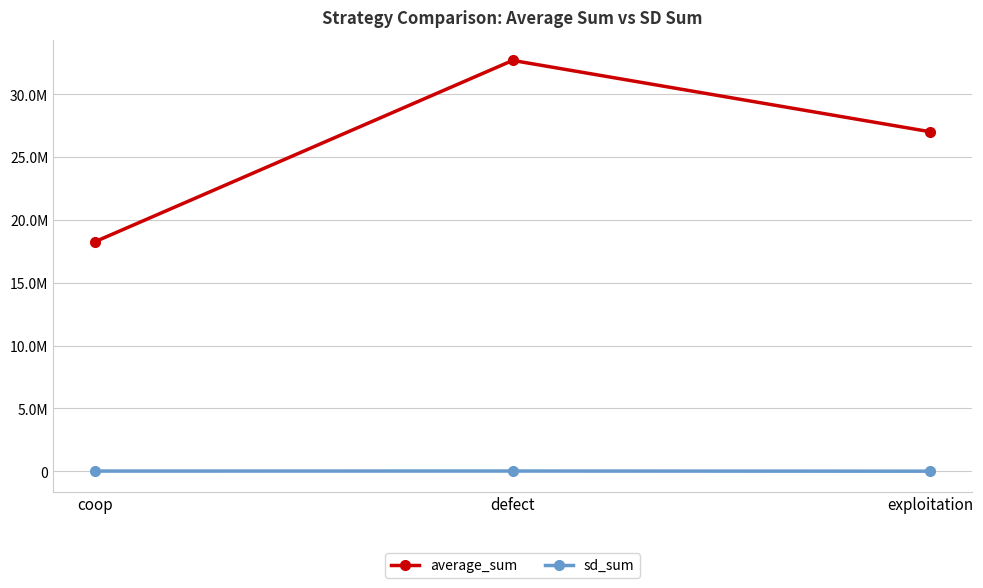

True or false: sd_sum has a value of 23889 at coop.

False